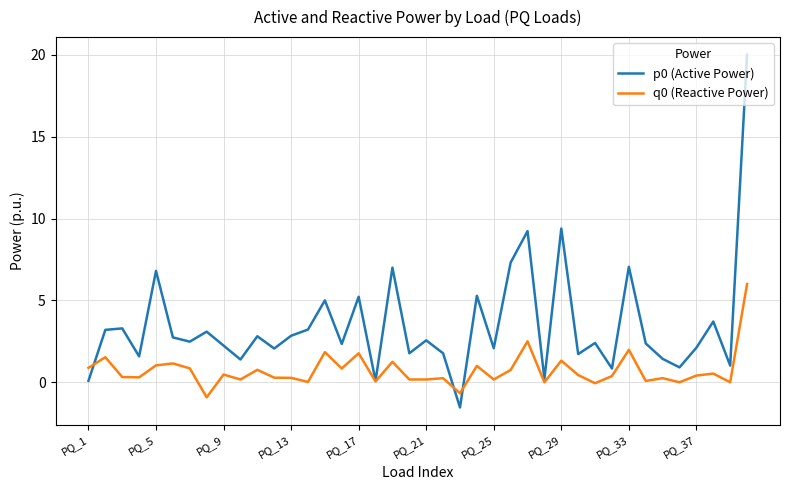

What is the maximum value shown in the chart?

20.0